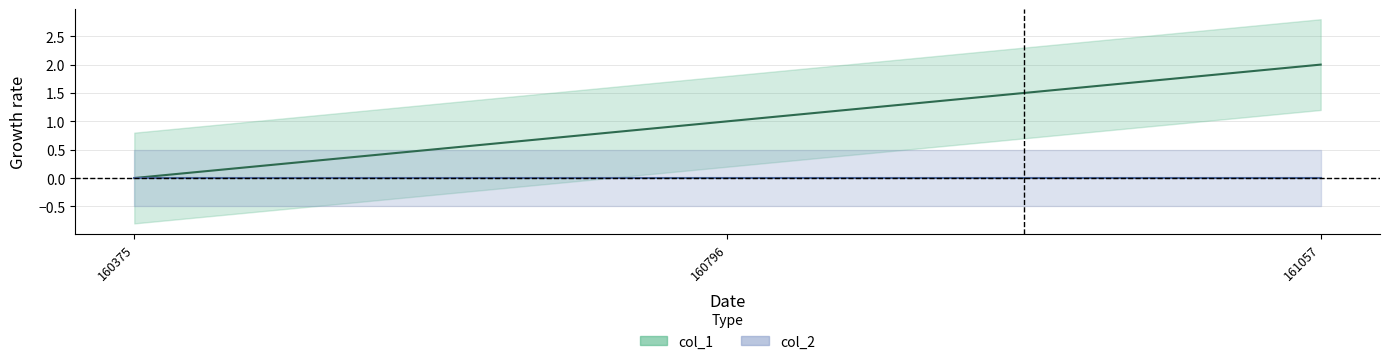

At which label does the data first exceed 1?

161057